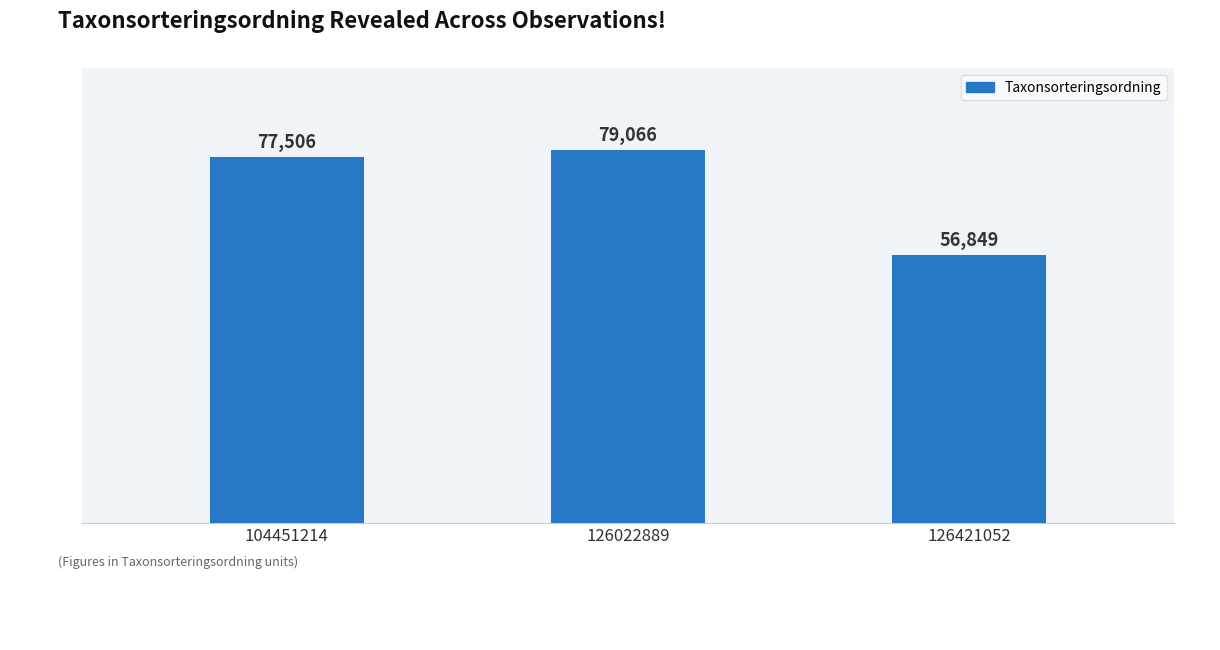

Reading right to left, what are all the values shown in this chart?

56849	79066	77506